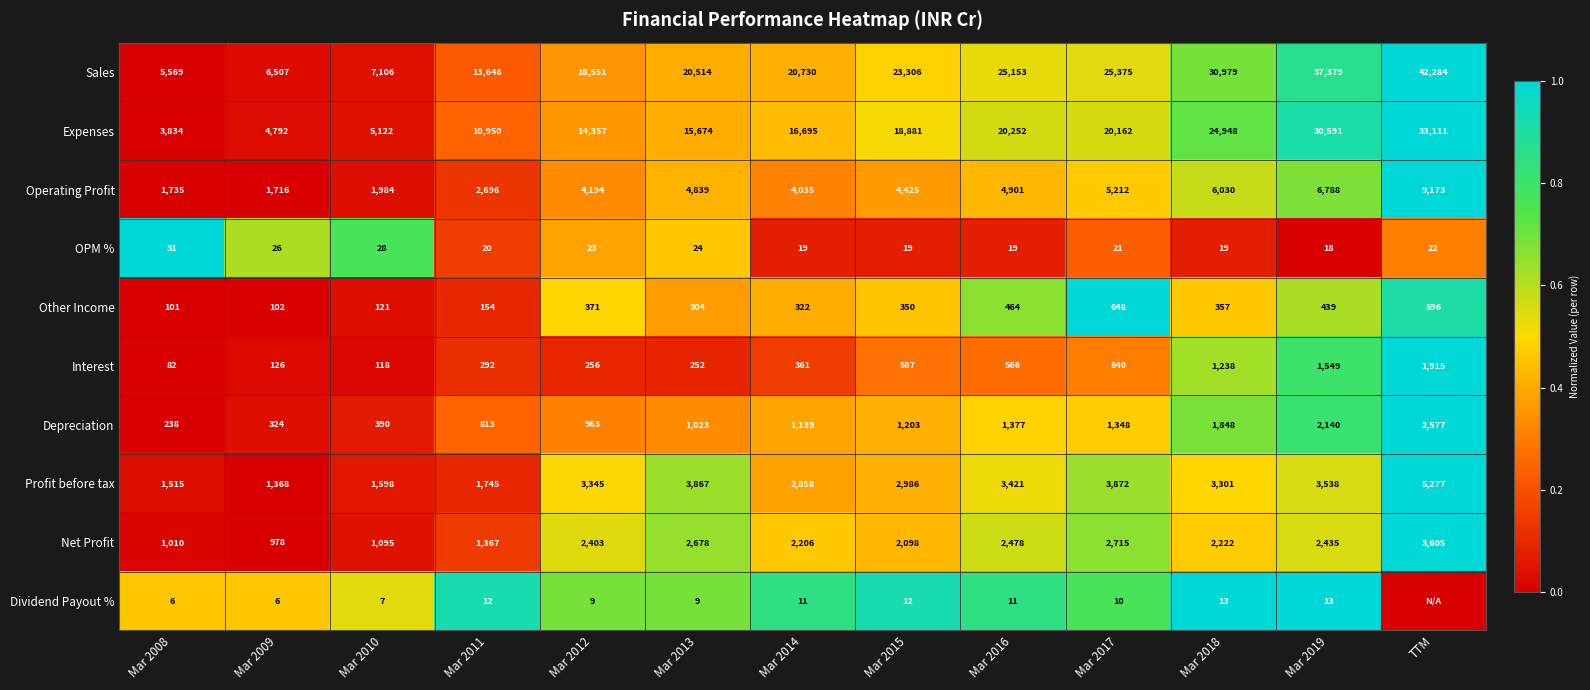

At Mar 2011, list the series in order from largest to smallest.

Sales, Expenses, Operating Profit, Profit before tax, Net Profit, Depreciation, Interest, Other Income, OPM %, Dividend Payout %